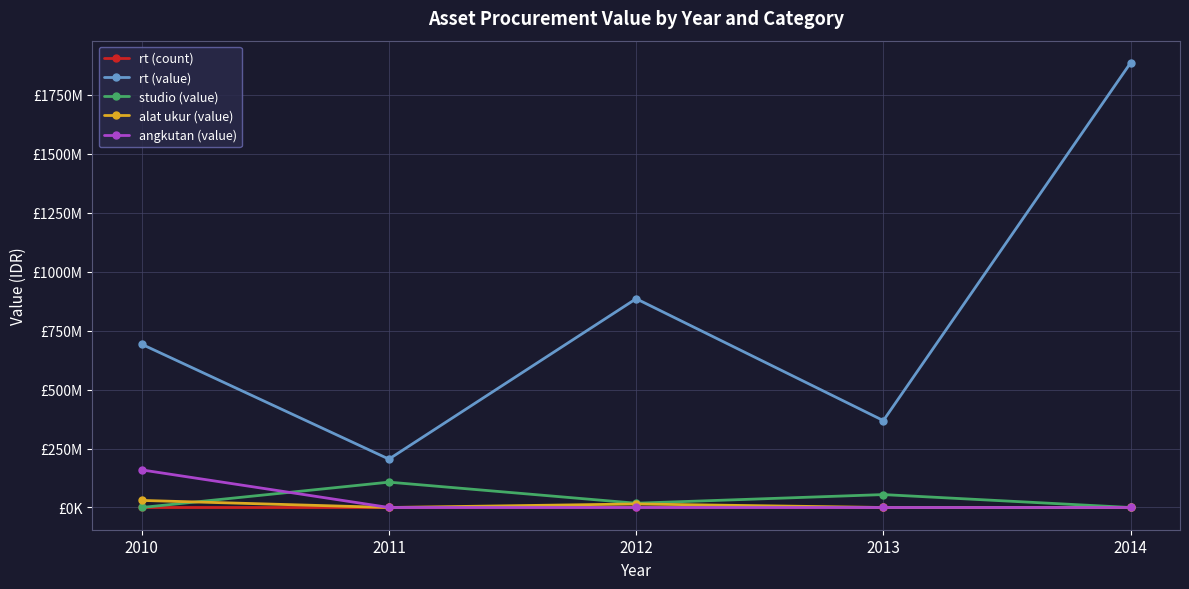

Which series has the largest range (max minus min)?

rt (value)